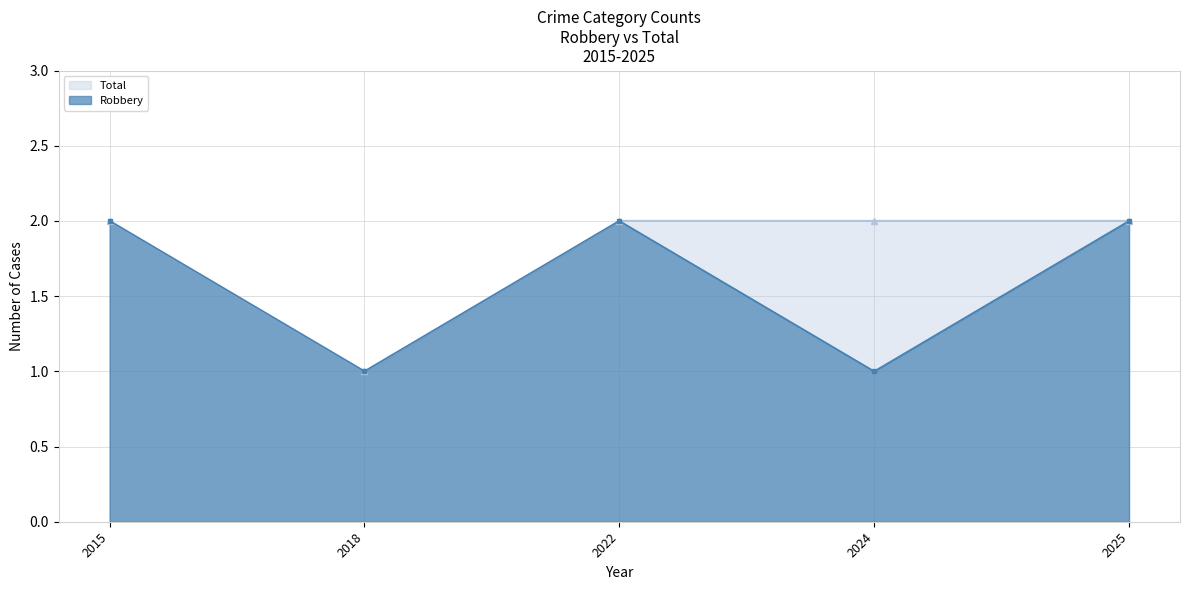

Reading left to right, extract all data points from this chart.

Robbery: 2015=2	2018=1	2022=2	2024=1	2025=2
Total: 2015=2	2018=1	2022=2	2024=2	2025=2